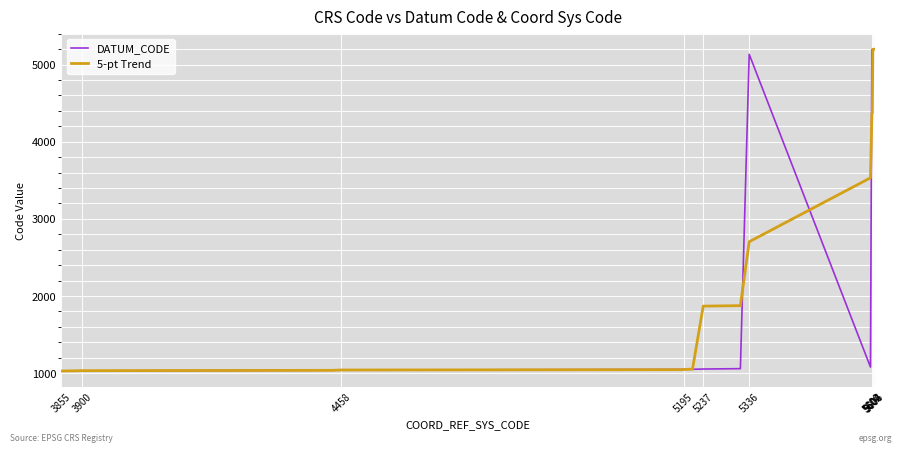

How many lines are shown in the chart?

2